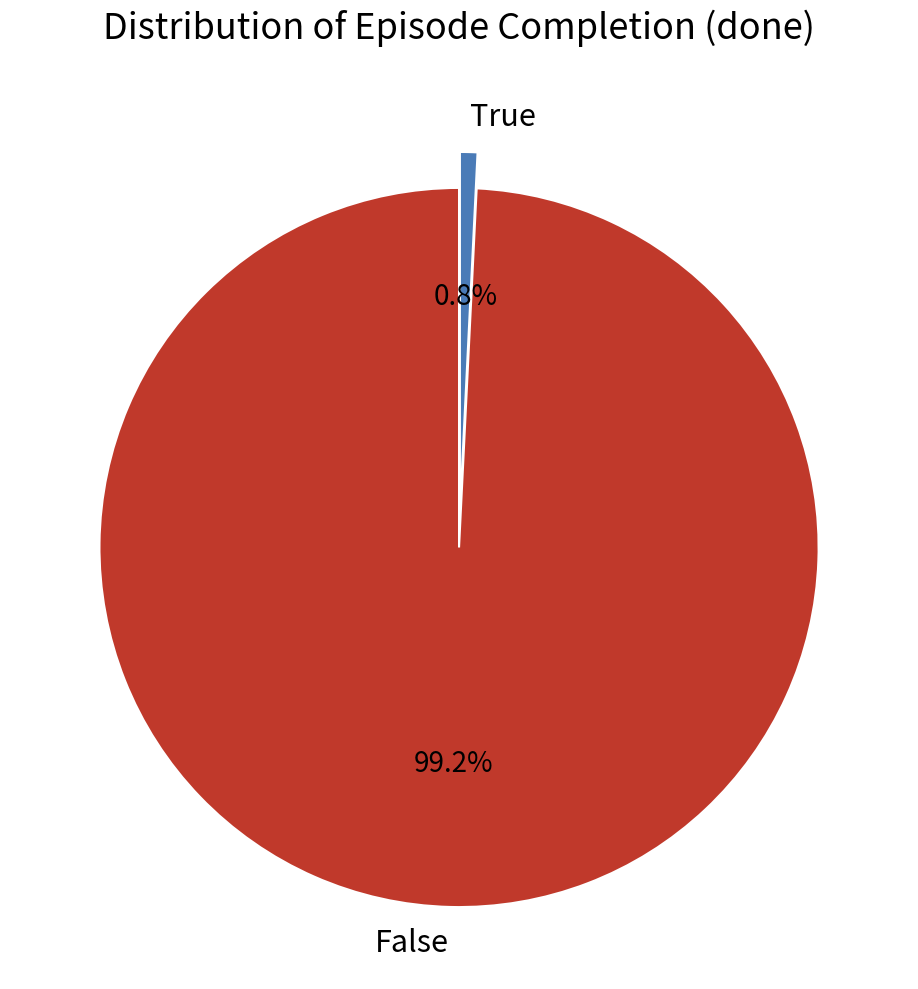

Which slice is the largest?

False